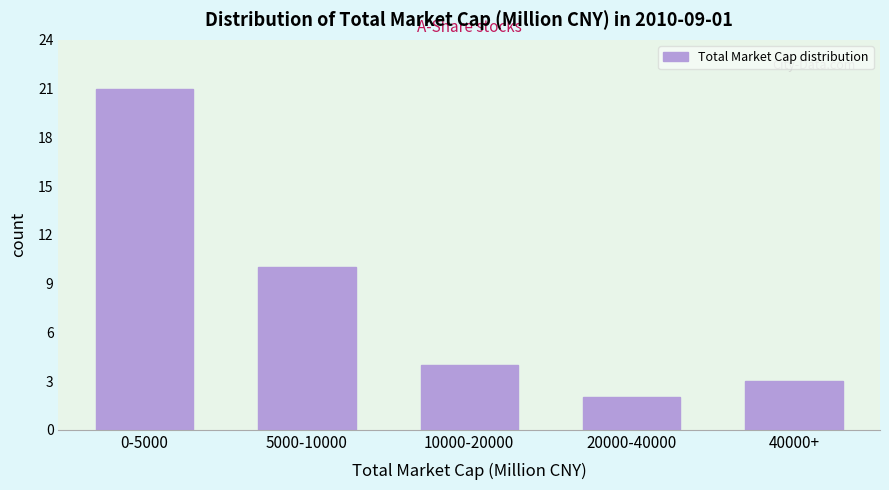

Reading left to right, extract all data points from this chart.

0-5000=21	5000-10000=10	10000-20000=4	20000-40000=2	40000+=3